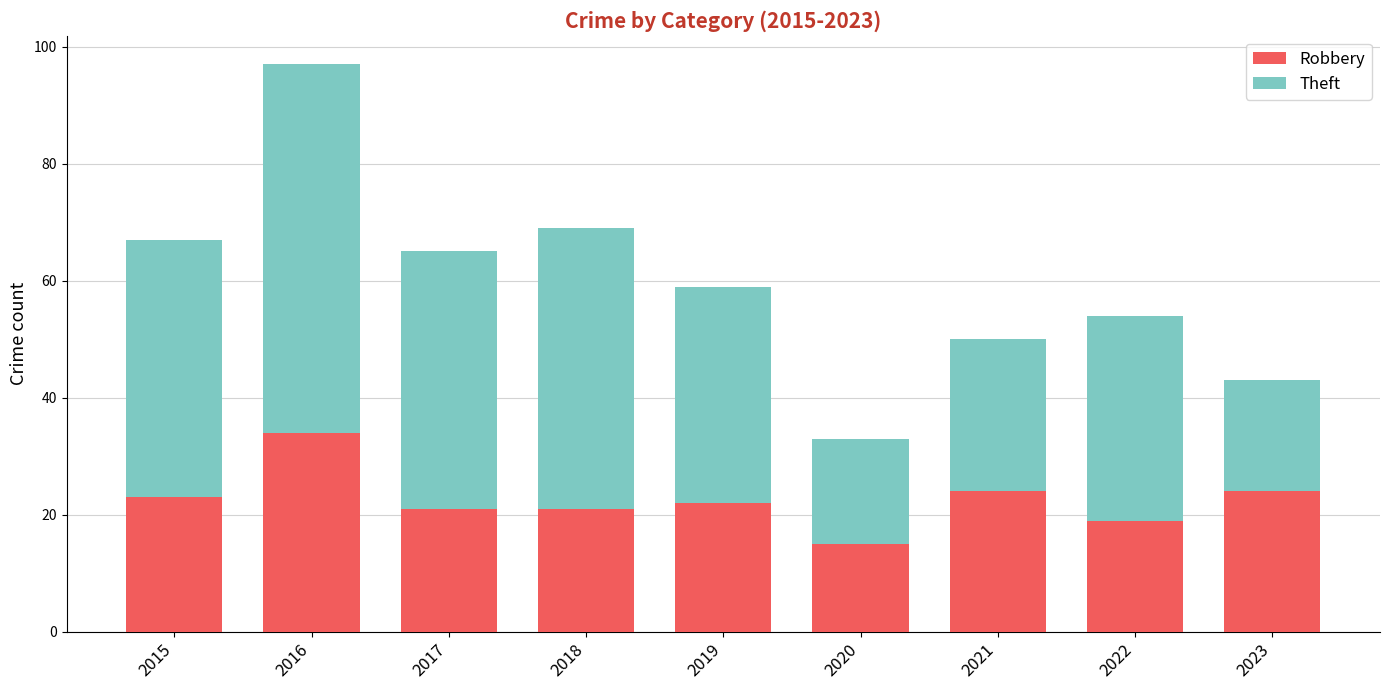

At which category is the sum across all series the highest?

2016